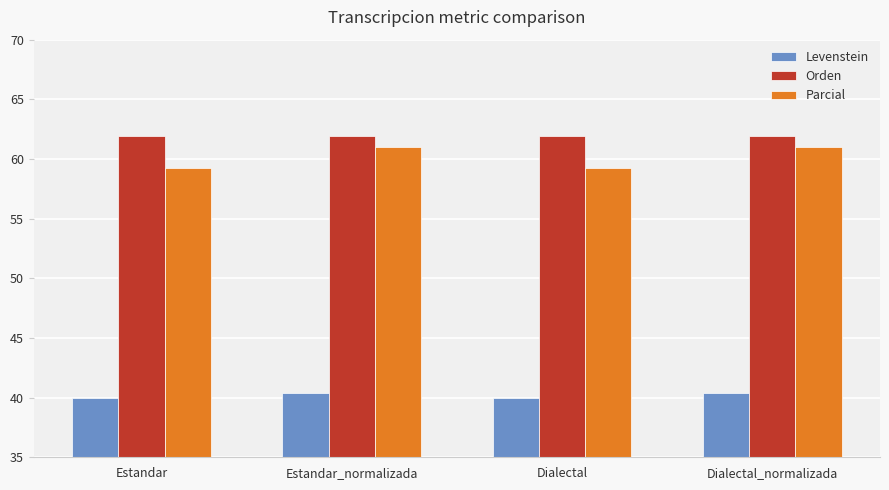

What are all the series names shown in the legend?

Levenstein, Orden, Parcial